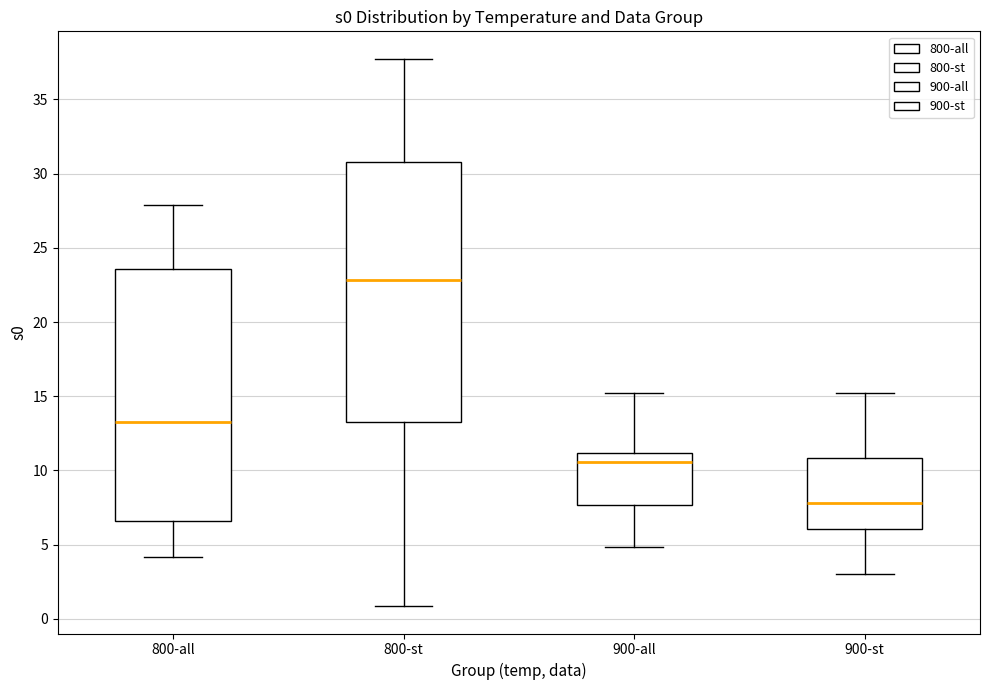

Reading left to right, read every box against the y-axis: the position of its median line, the range the box covers, and the ends of its whiskers. The values are not printed on the chart, so give them approximately, as read against the axis.

800-all: median 13.5, box 6.5 to 23.5, whiskers 4.0 to 28.0
800-st: median 23.0, box 13.5 to 31.0, whiskers 1.0 to 37.5
900-all: median 10.5, box 7.5 to 11.0, whiskers 5.0 to 15.0
900-st: median 8.0, box 6.0 to 11.0, whiskers 3.0 to 15.0